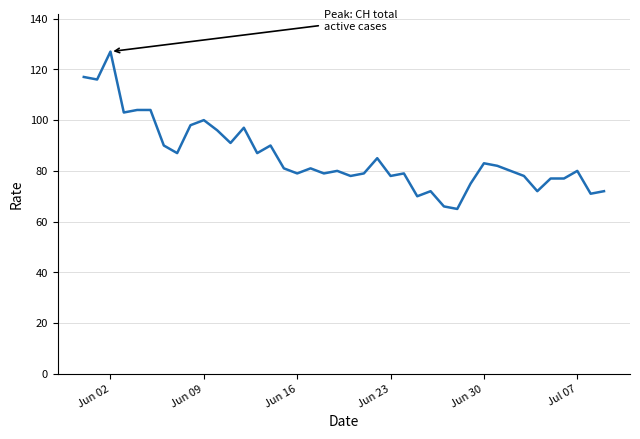

What is the greatest value displayed?

127